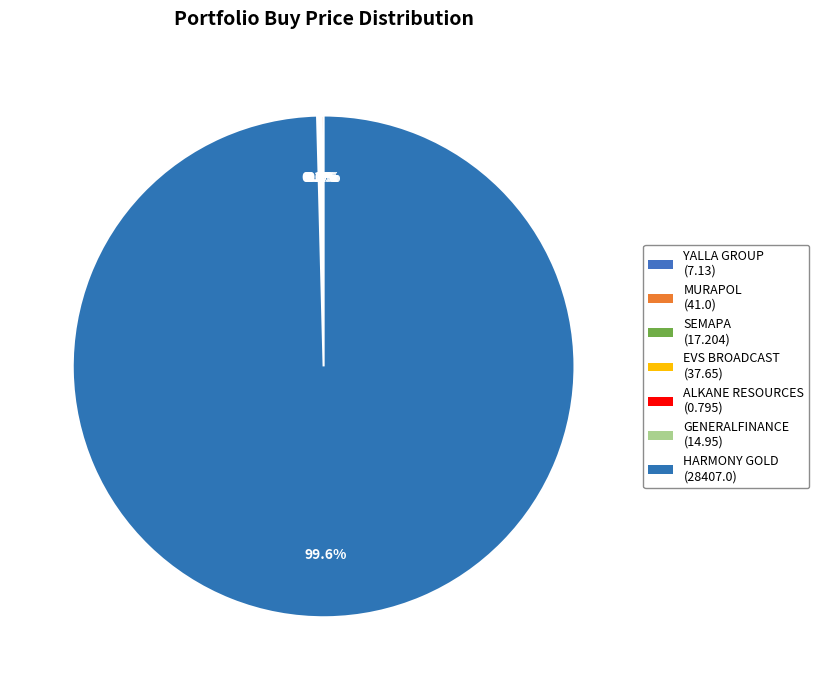

Between ALKANE RESOURCES and SEMAPA, which is larger?

SEMAPA